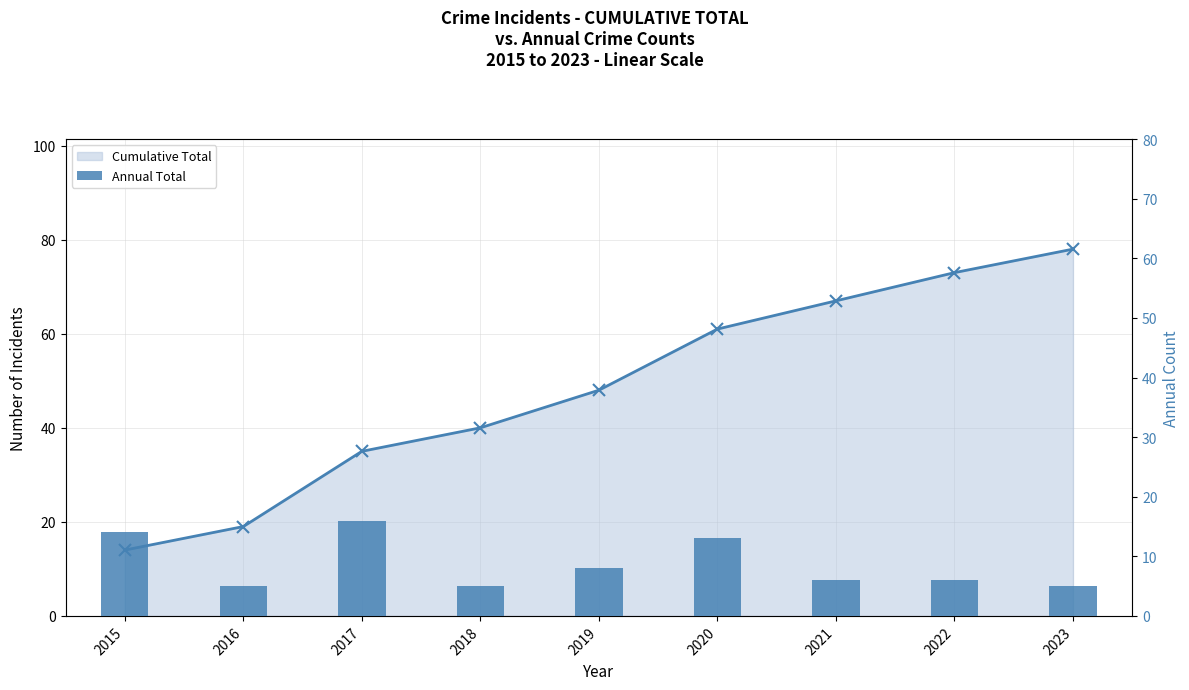

What are all the series names shown in the legend?

Cumulative Total, Annual Total